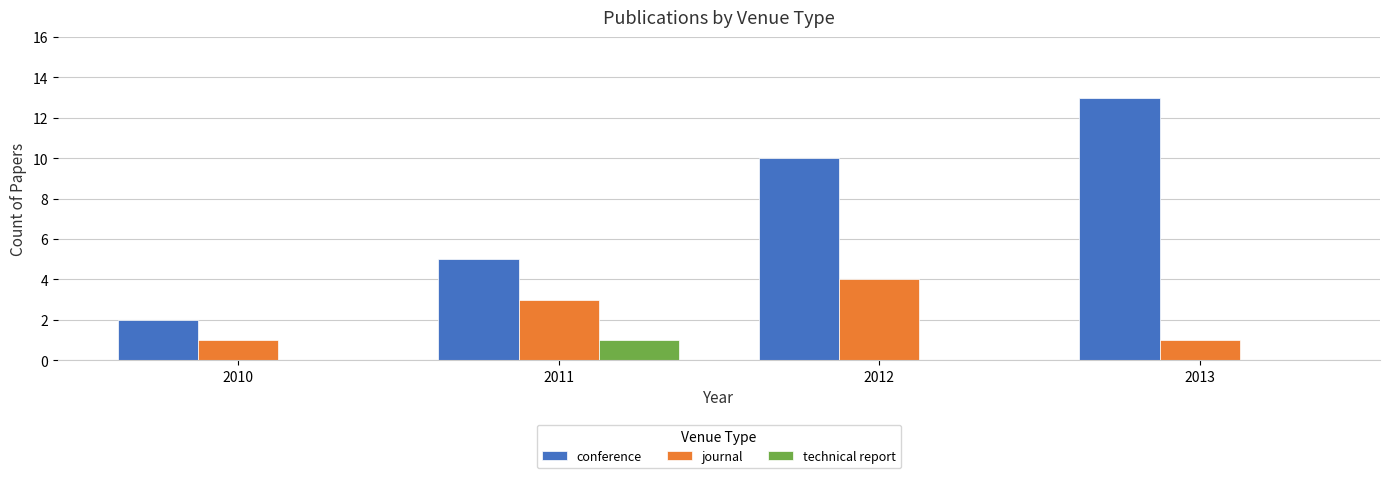

What is the approximate value of journal at 2011?

3